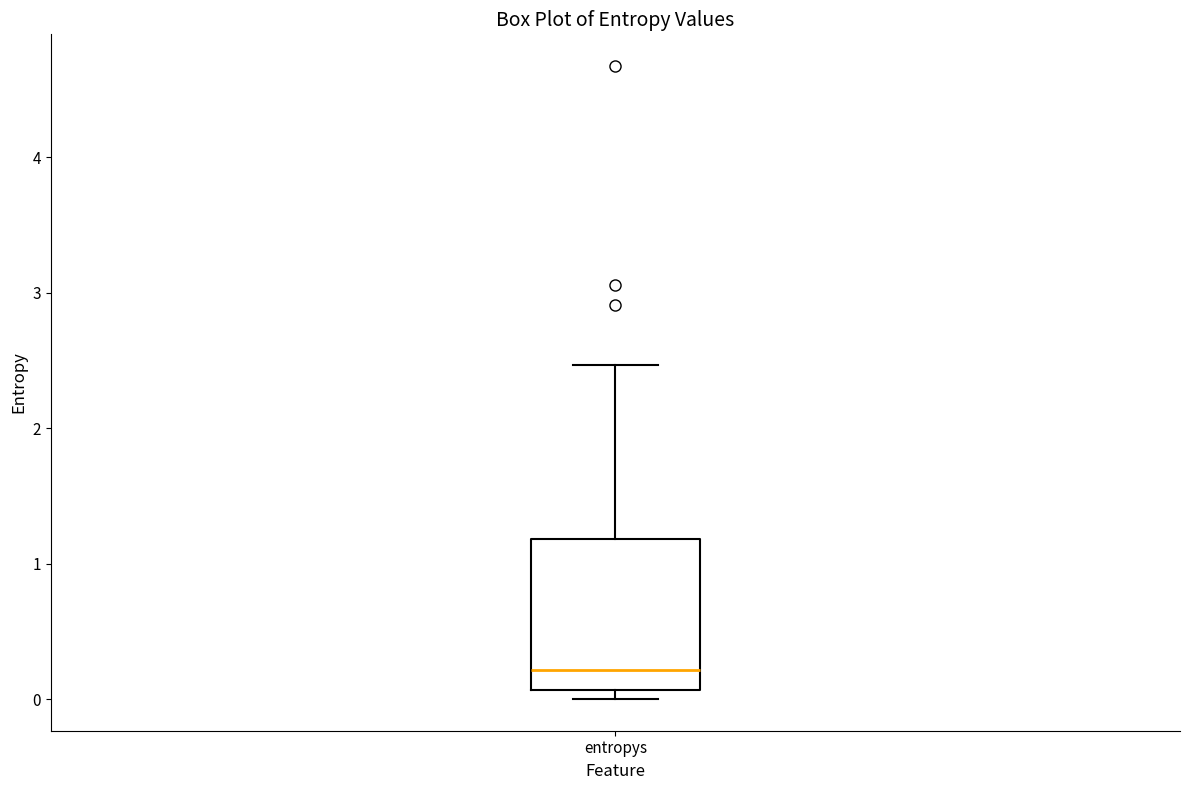

Transcribe this box plot: give where the median line is, the range the box spans, and where the two whiskers end, as read against the y-axis. The values are not printed on the chart, so give them approximately, as read against the axis.

median 0.2, box 0.1 to 1.2, whiskers 0.0 to 2.5